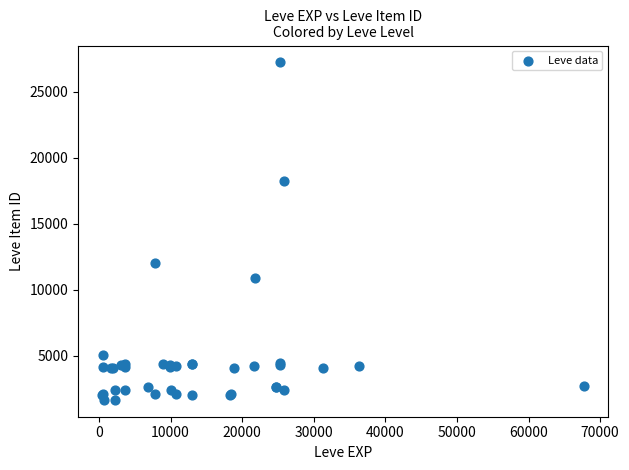

What Y value in the scatter plot is closest to 14448?

12018